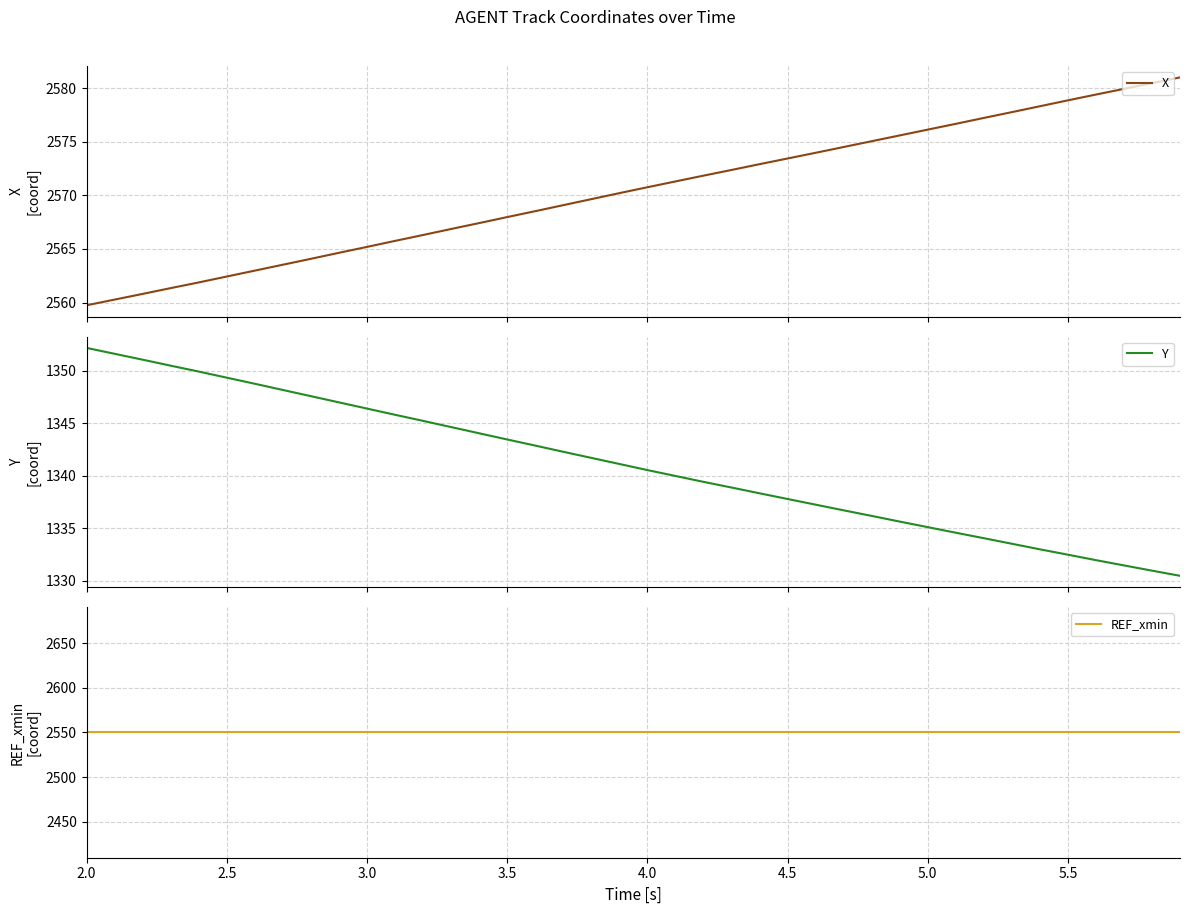

At which category is the sum across all series the highest?

2.0